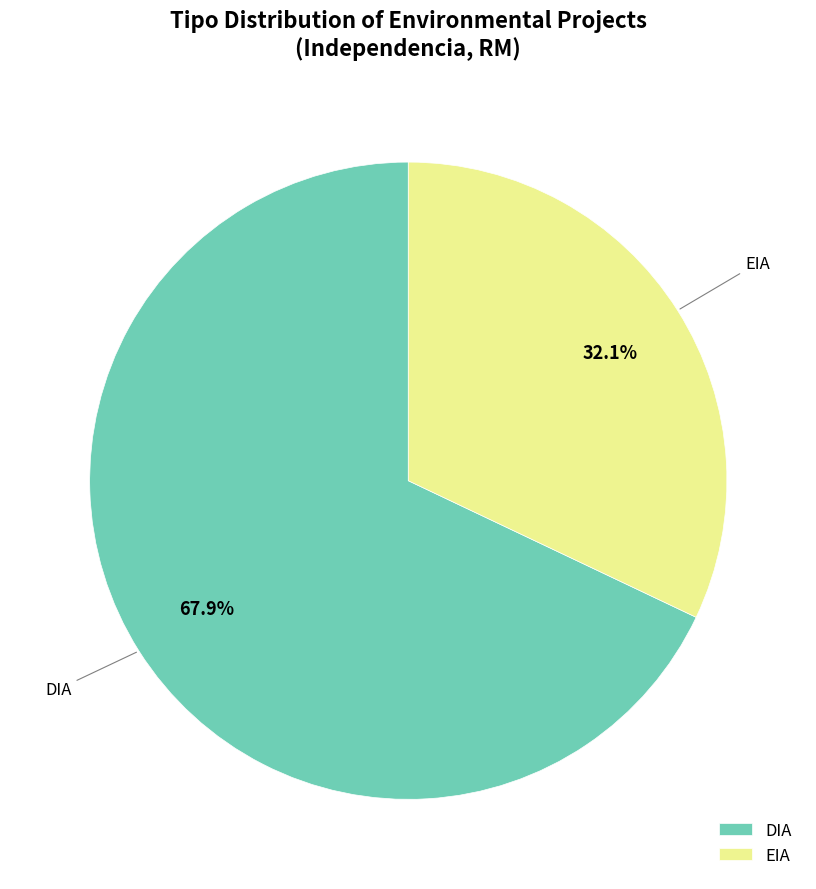

To the nearest percent, what percentage of the pie is EIA?

32%